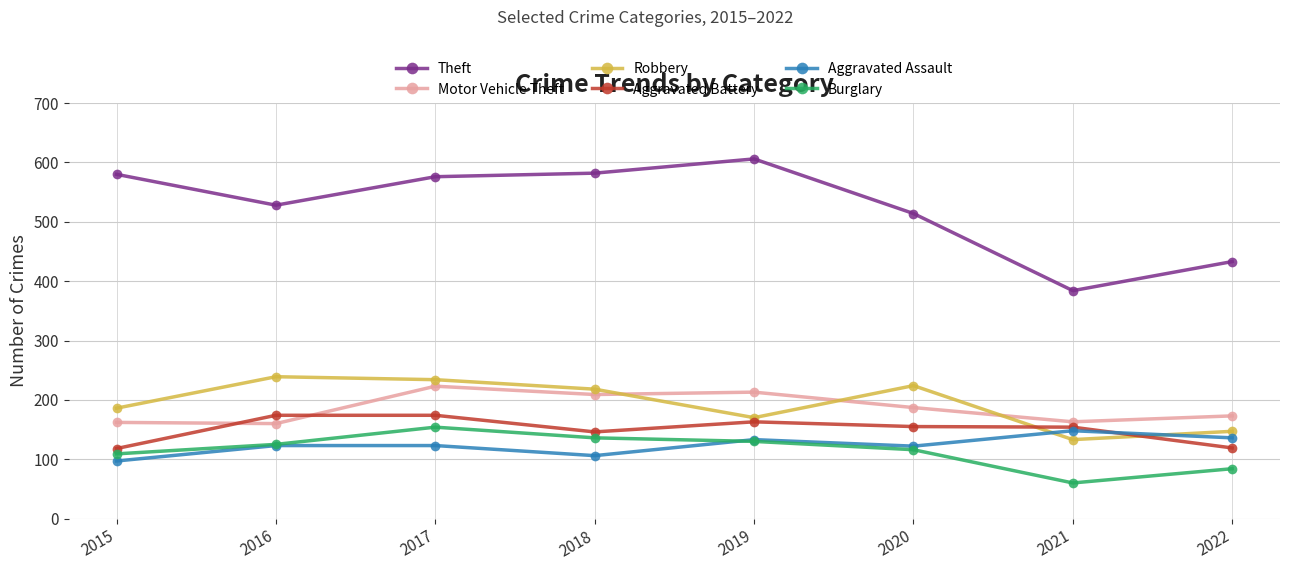

What is the sum of the Motor Vehicle Theft values at 2015 and 2017?

385